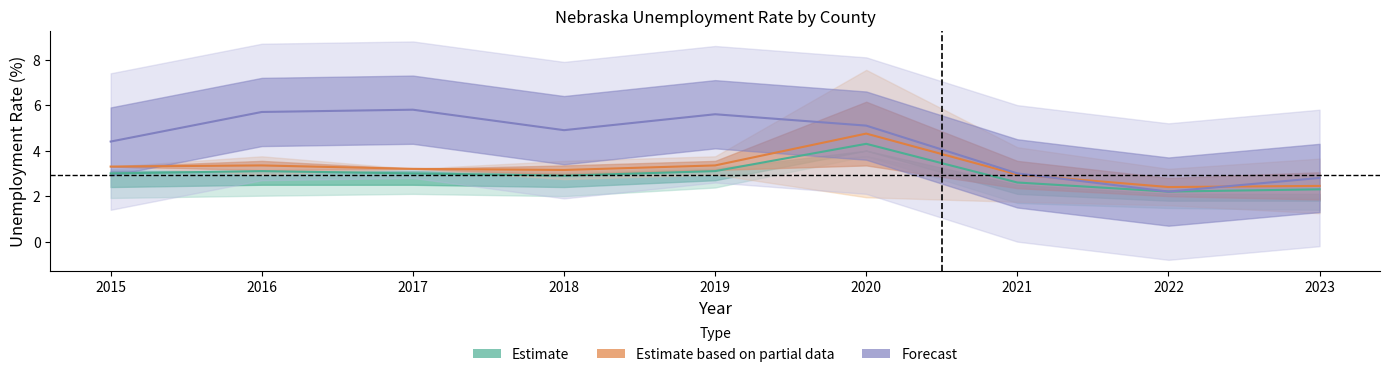

Does the chart display data point markers on the line(s)?

No